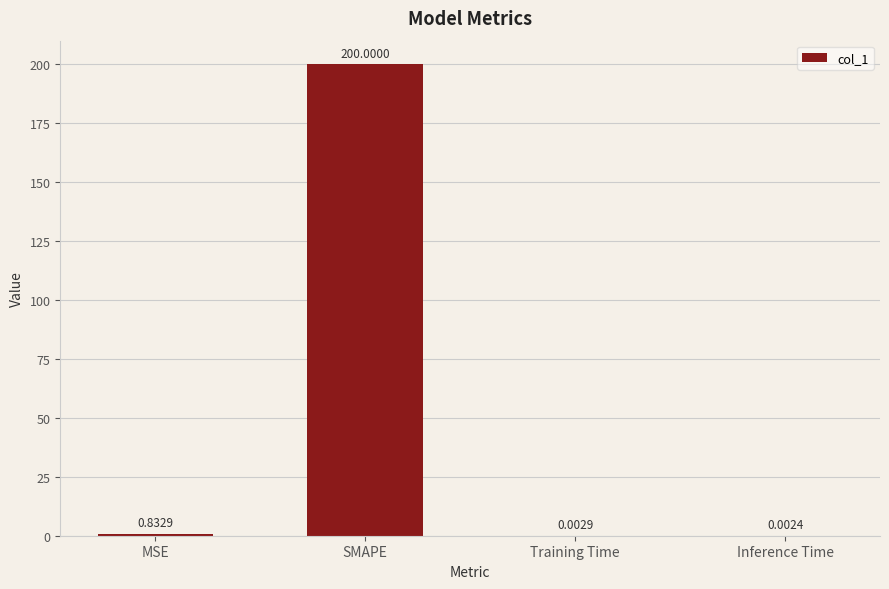

Which has a higher value, Inference Time or SMAPE?

SMAPE